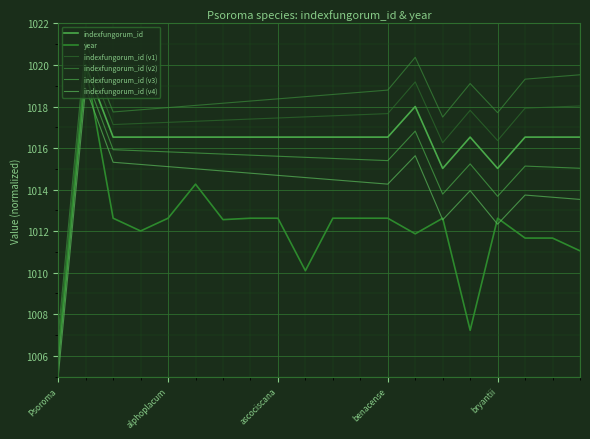

How many lines are shown in the chart?

6